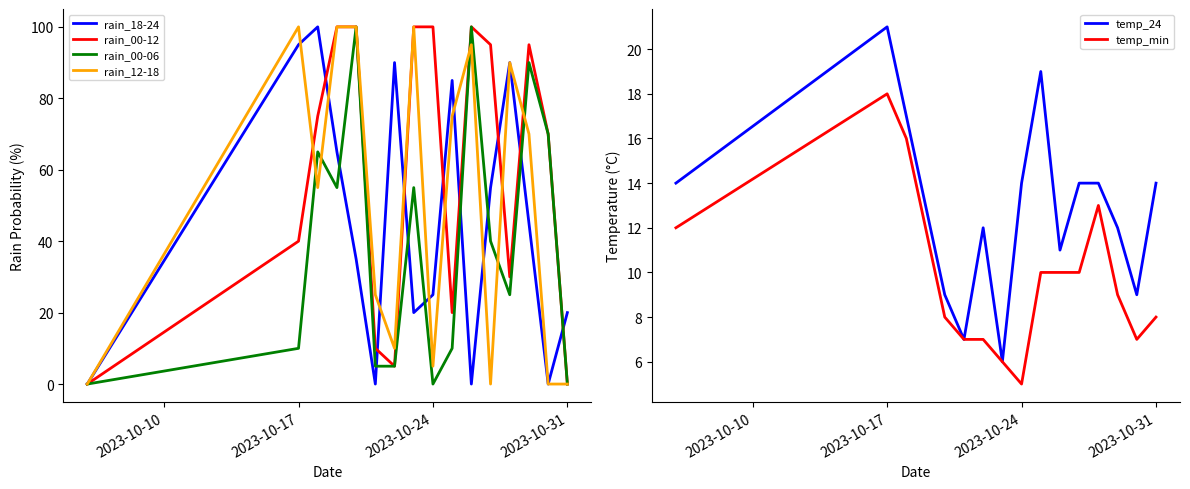

The temp_min series shows 18 at 2023-10-17. True or false?

True